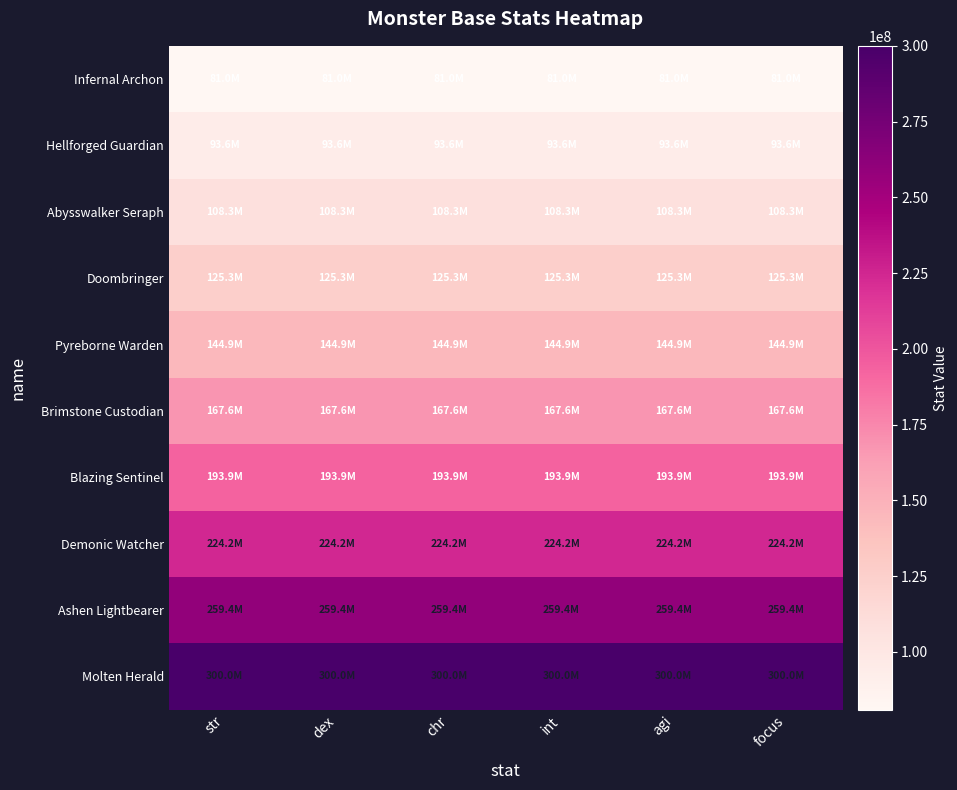

List the series in order of their peak value, highest first.

Molten Herald, Ashen Lightbearer, Demonic Watcher, Blazing Sentinel, Brimstone Custodian, Pyreborne Warden, Doombringer, Abysswalker Seraph, Hellforged Guardian, Infernal Archon